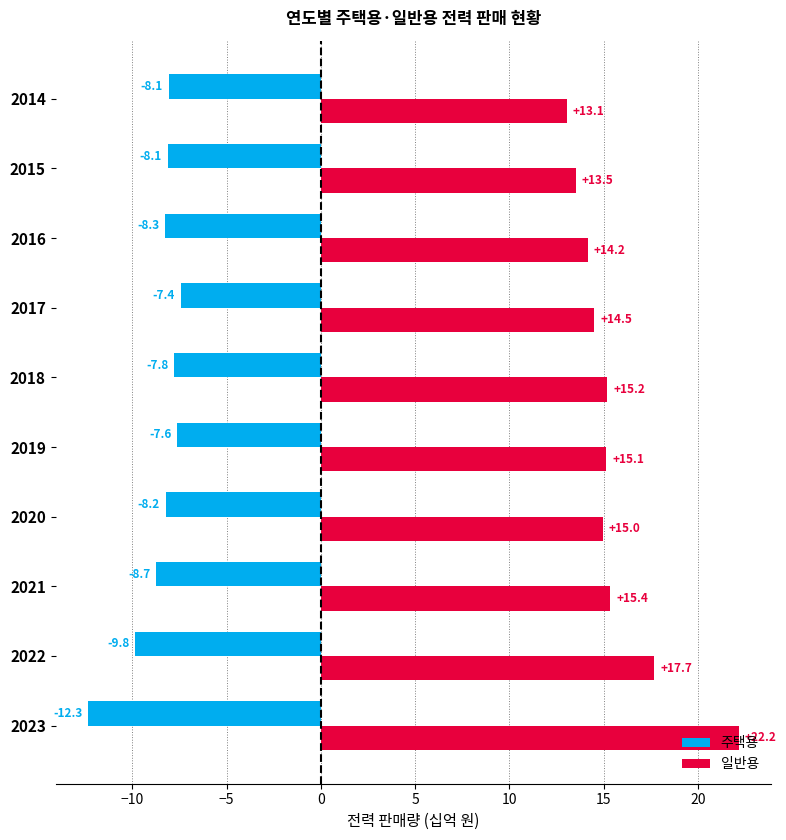

Rank the series by their maximum value, from highest to lowest.

일반용, 주택용